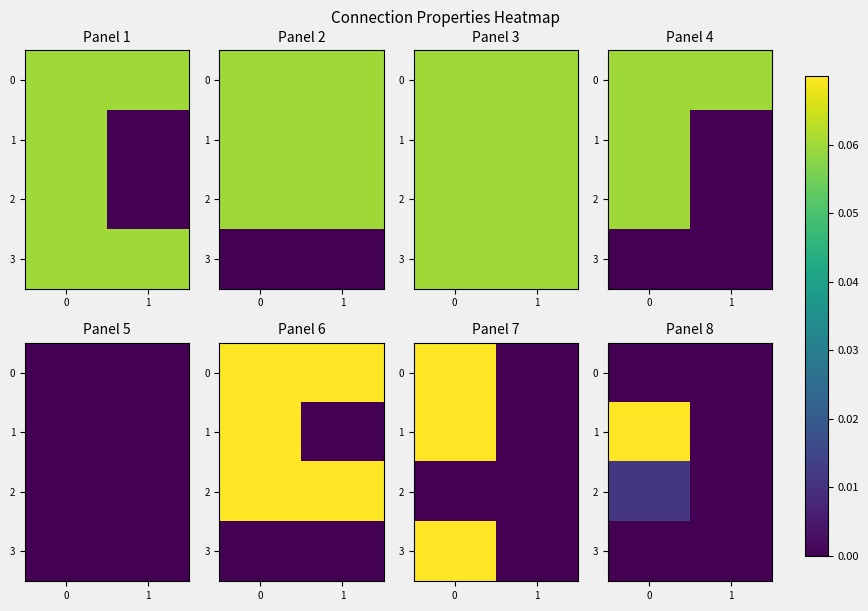

True or false: 1 has a value of 0.0 at 1.

False